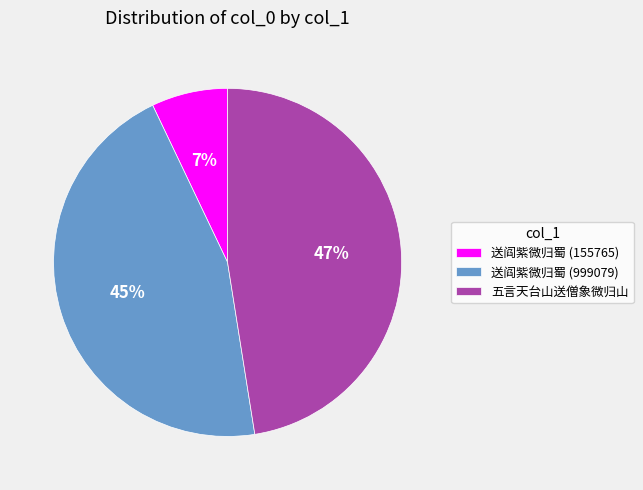

Is it true that 五言天台山送僧象微归山 is 59% of the pie?

False